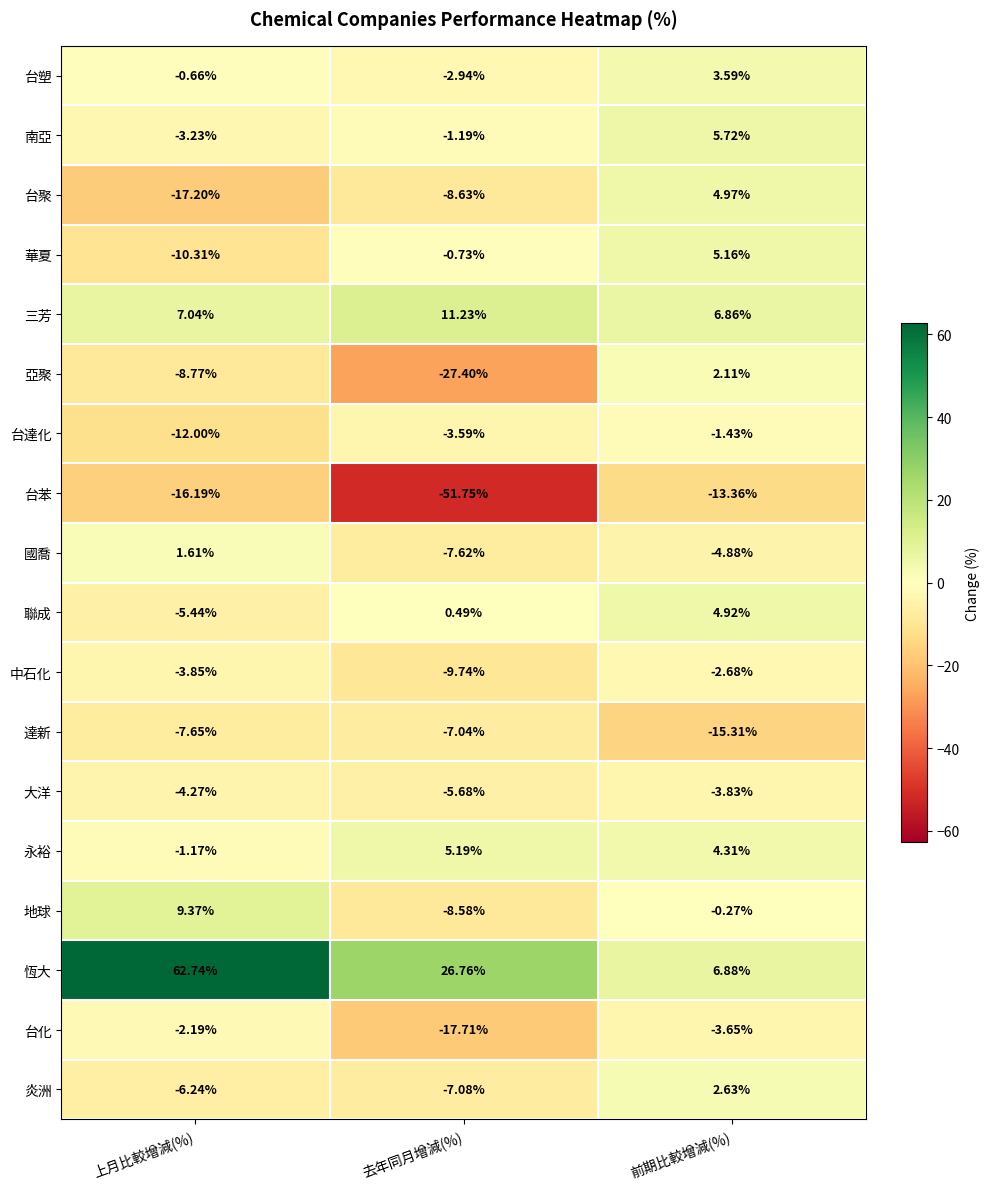

Which series changed the most between 上月比較增減(%) and 去年同月增減(%)?

恆大